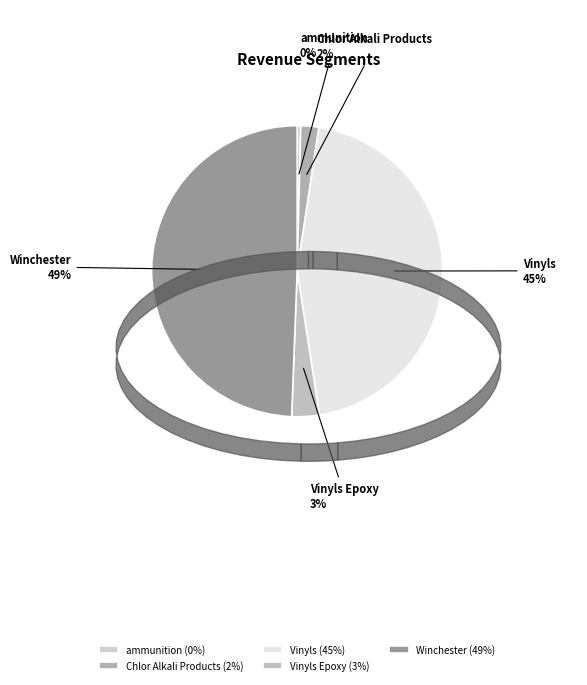

Which has a higher value, Vinyls Epoxy or Vinyls?

Vinyls